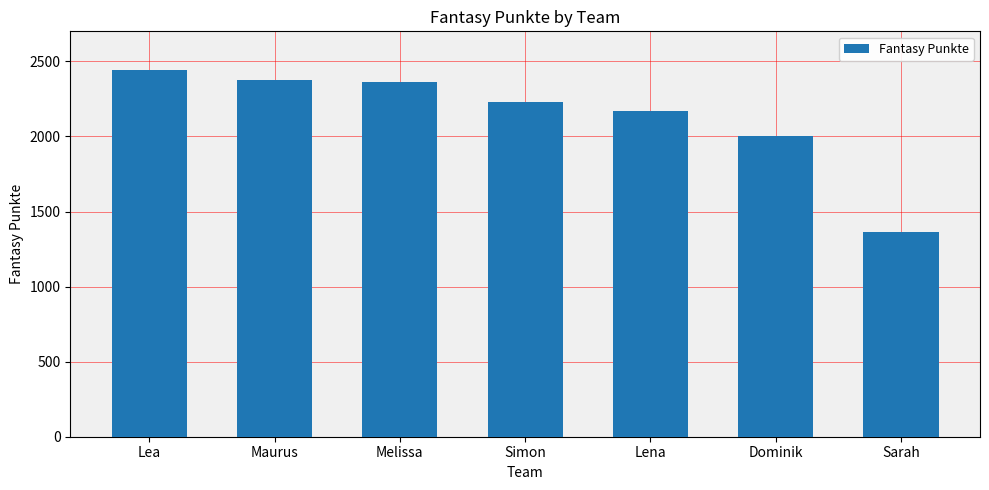

Where is the data nearest to the value 1902?

Dominik